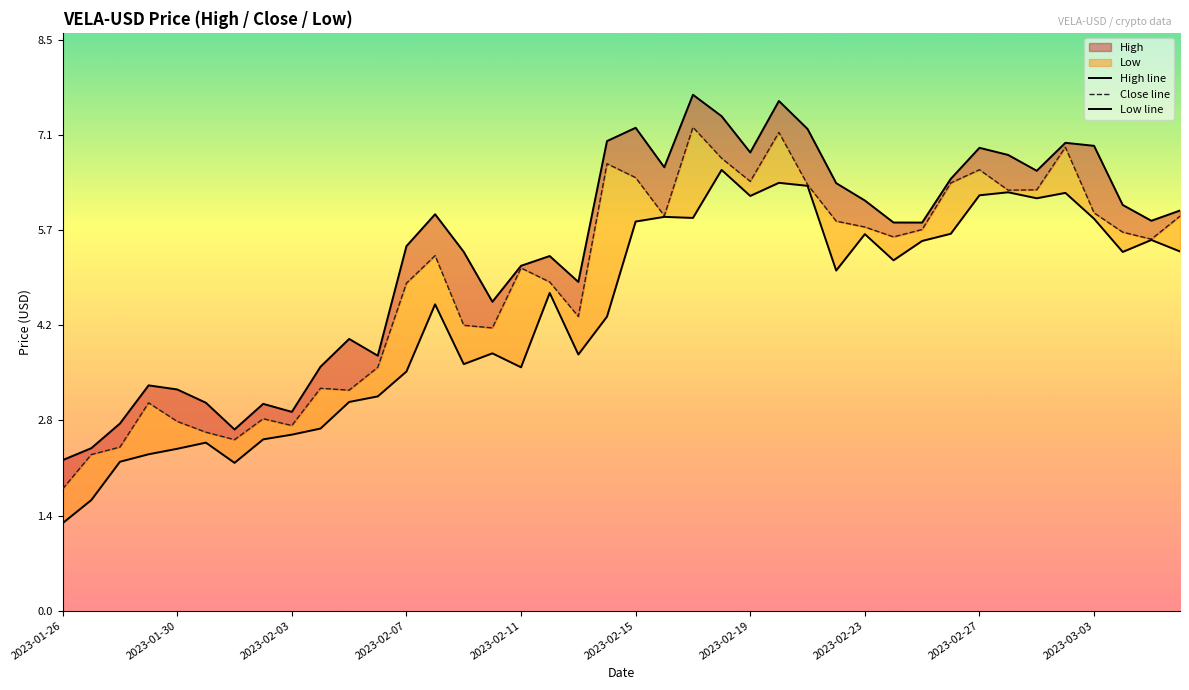

Is it true that High line equals 1.9 at 15?

False